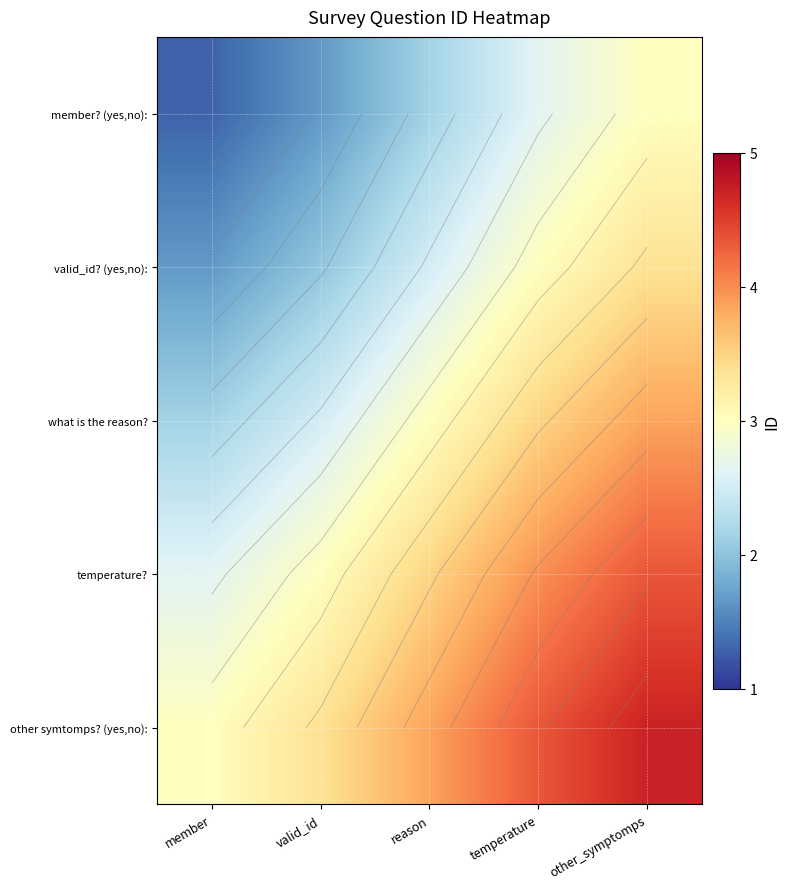

What is the total value across all series at temperature?

17.4